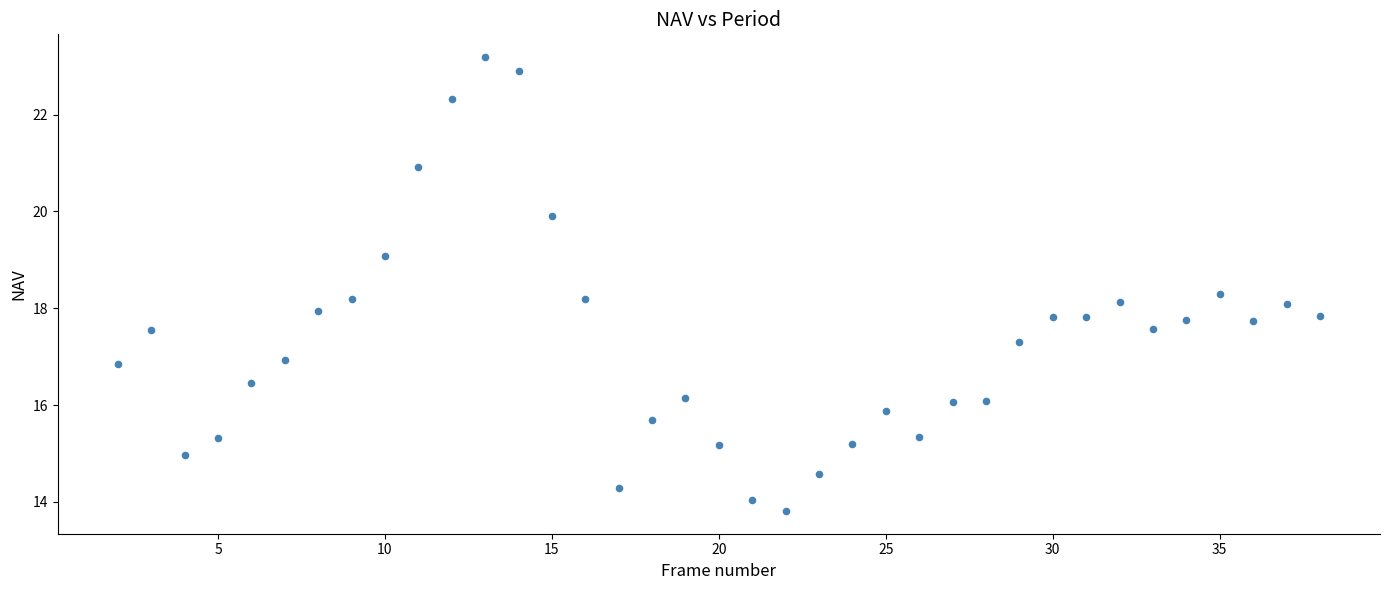

What is the range of X values (max minus min)?

36.0